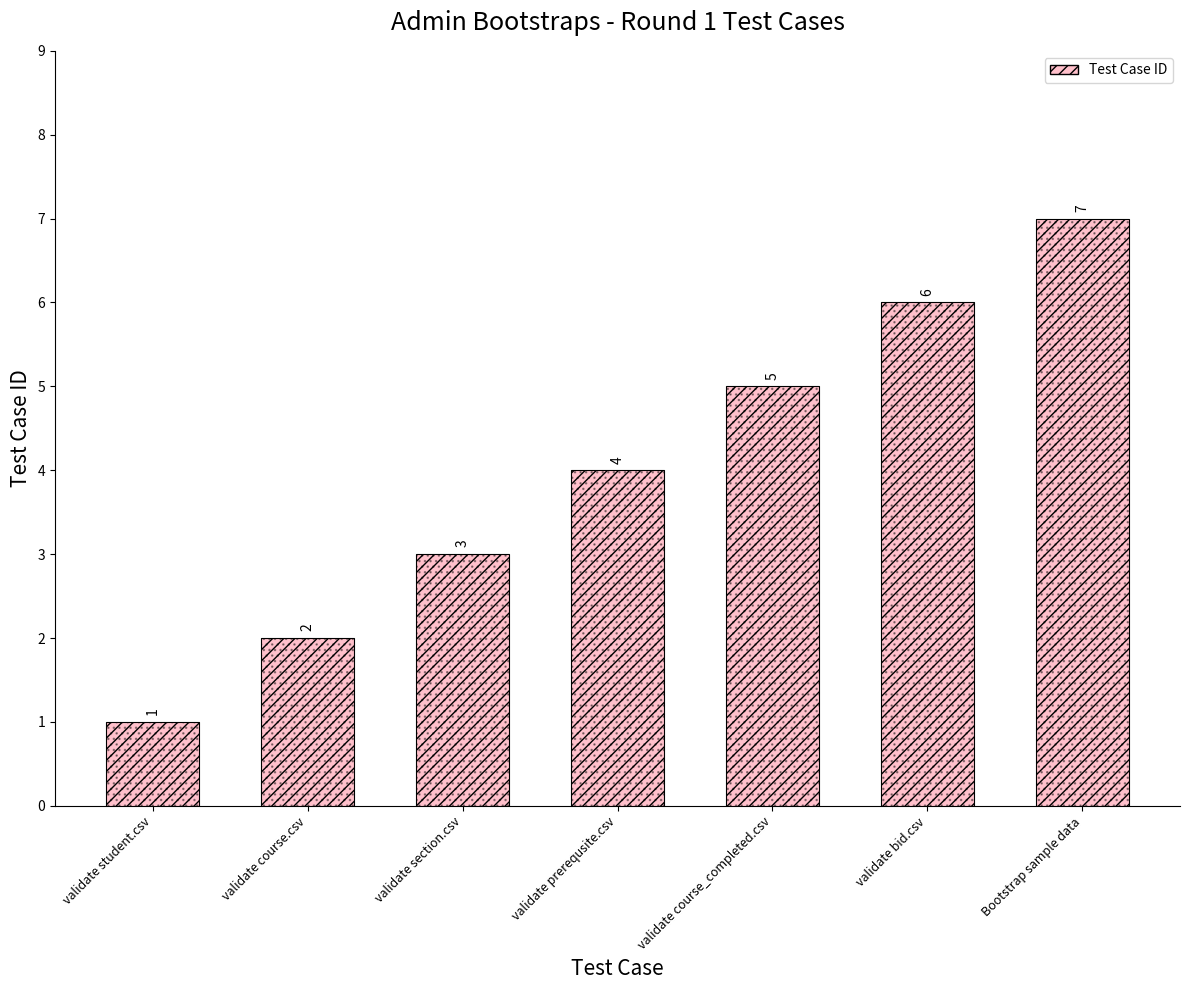

Rank the categories by value from lowest to highest.

validate student.csv, validate course.csv, validate section.csv, validate prerequsite.csv, validate course_completed.csv, validate bid.csv, Bootstrap sample data